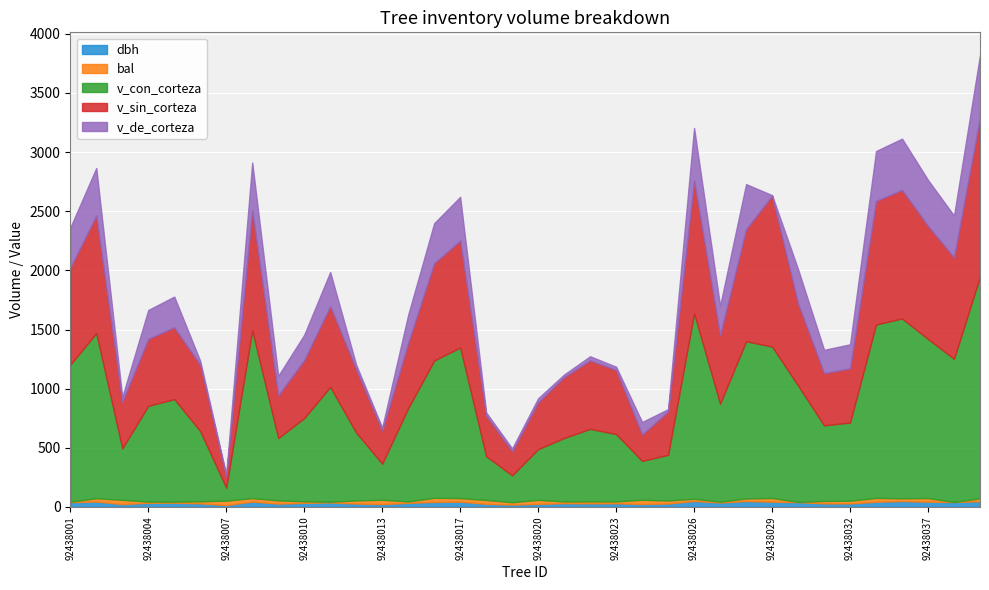

Is it true that v_de_corteza equals 288.7 at 92438011?

True